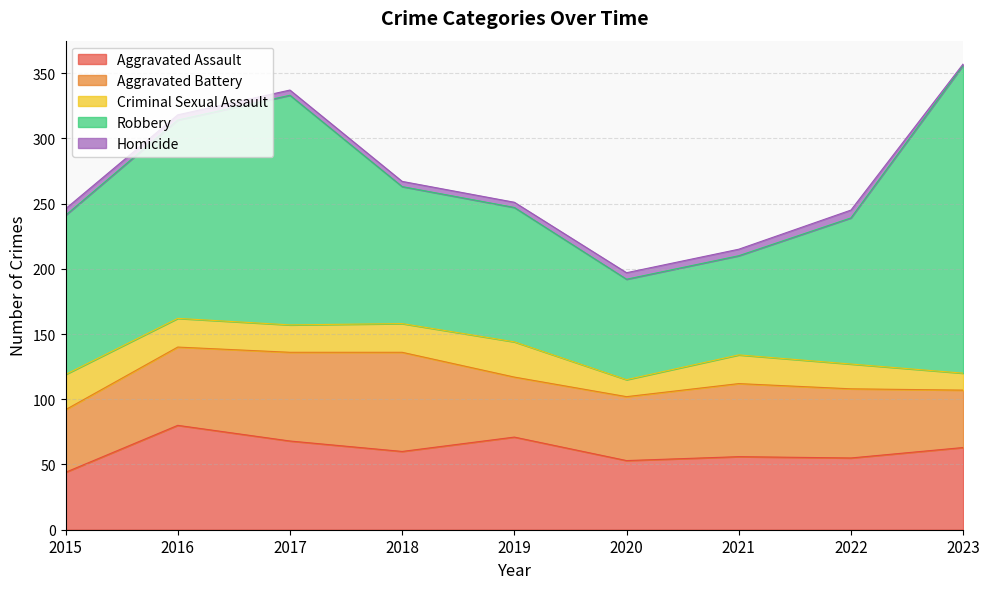

How many data points in Homicide are above 4?

4